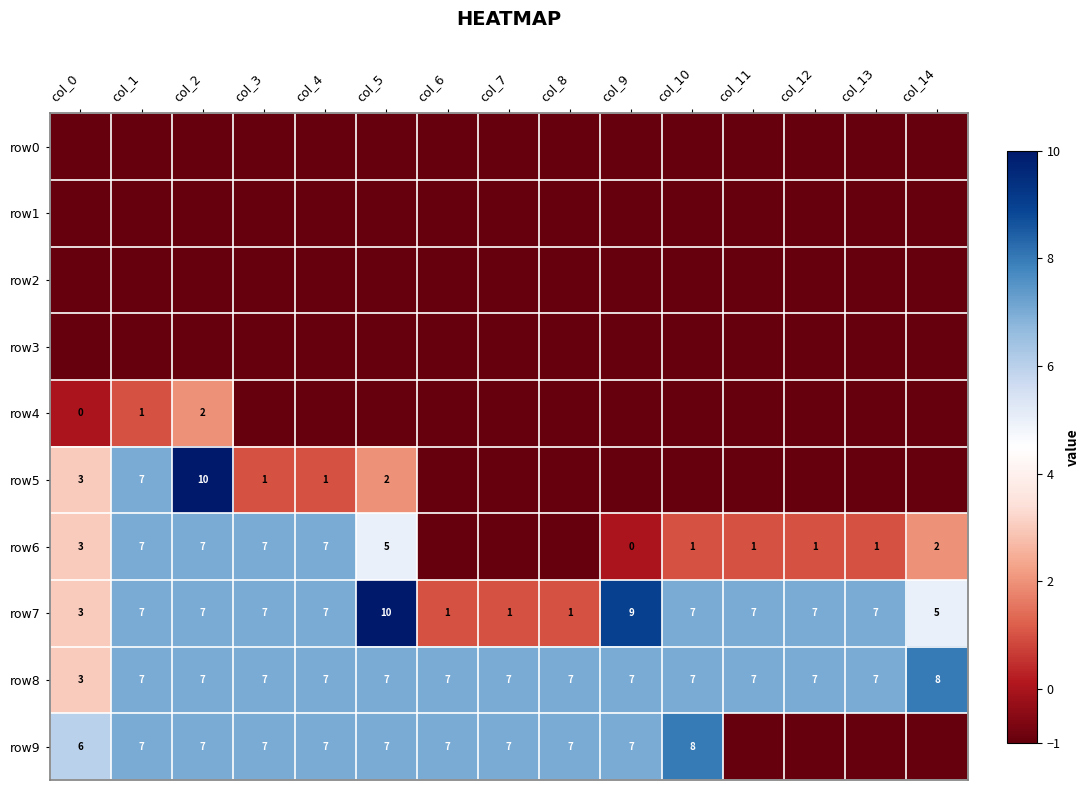

What is the sum of the row7 values at col_8 and col_0?

4